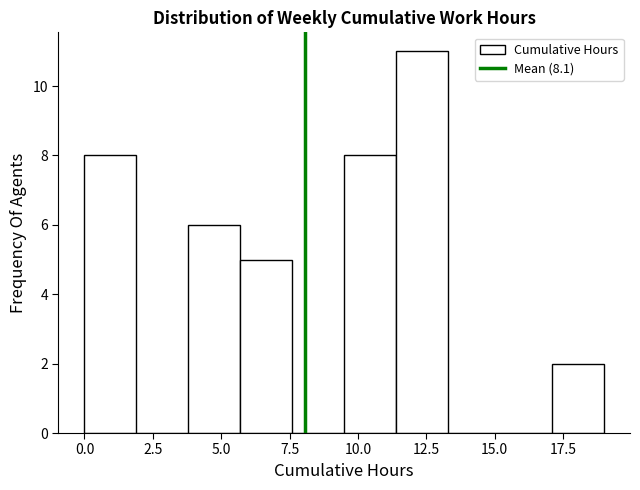

Around what value on the x-axis is the tallest bar? Give the approximate position of its centre, as read against the axis.

12.5